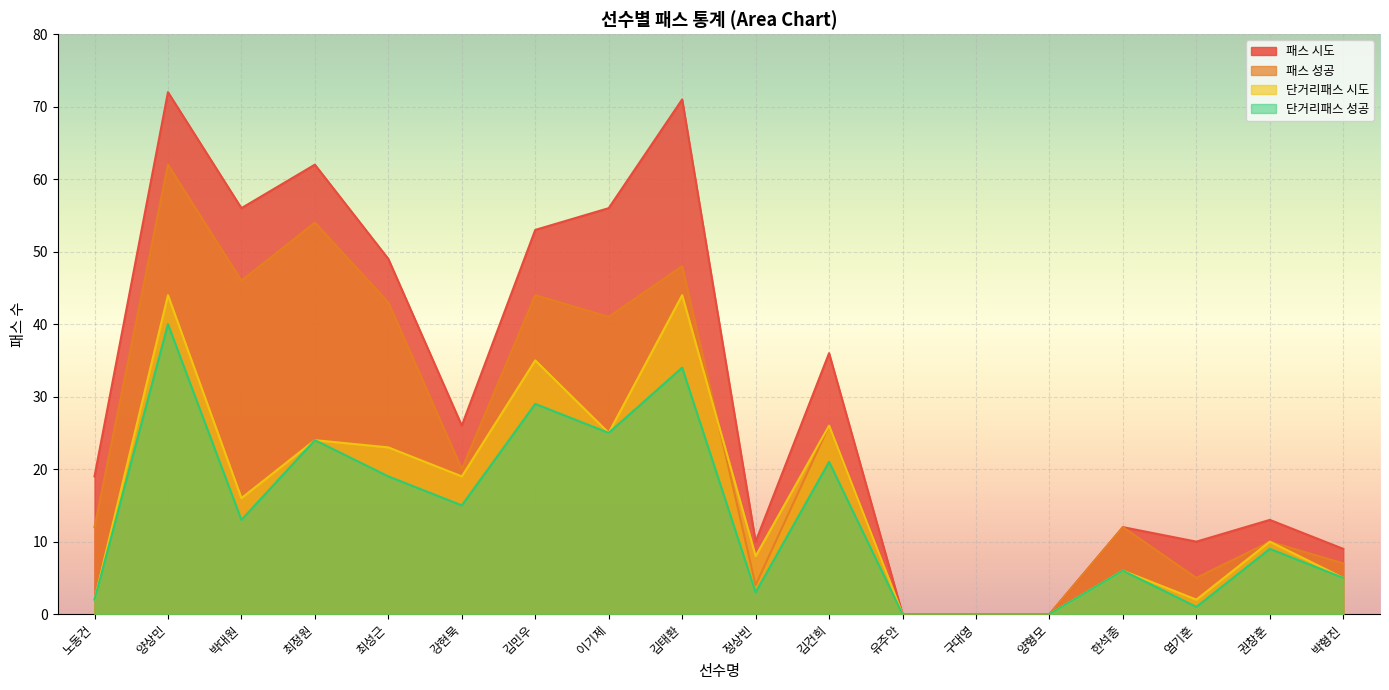

True or false: 패스 성공 and 패스 시도 cross at least once.

False